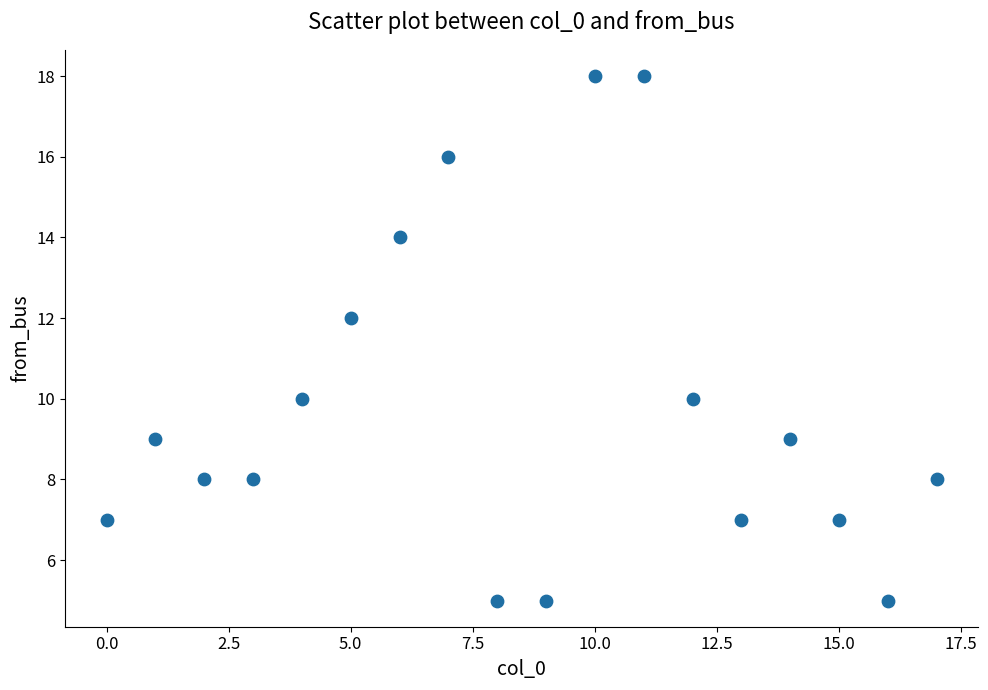

What is the range of Y values (max minus min)?

13